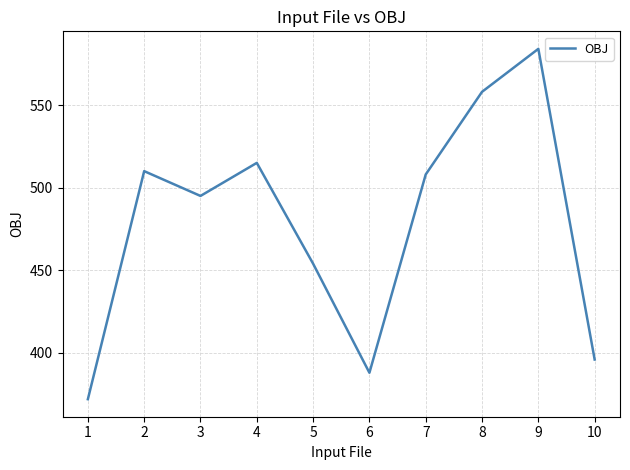

Between 4 and 2, which is larger?

4